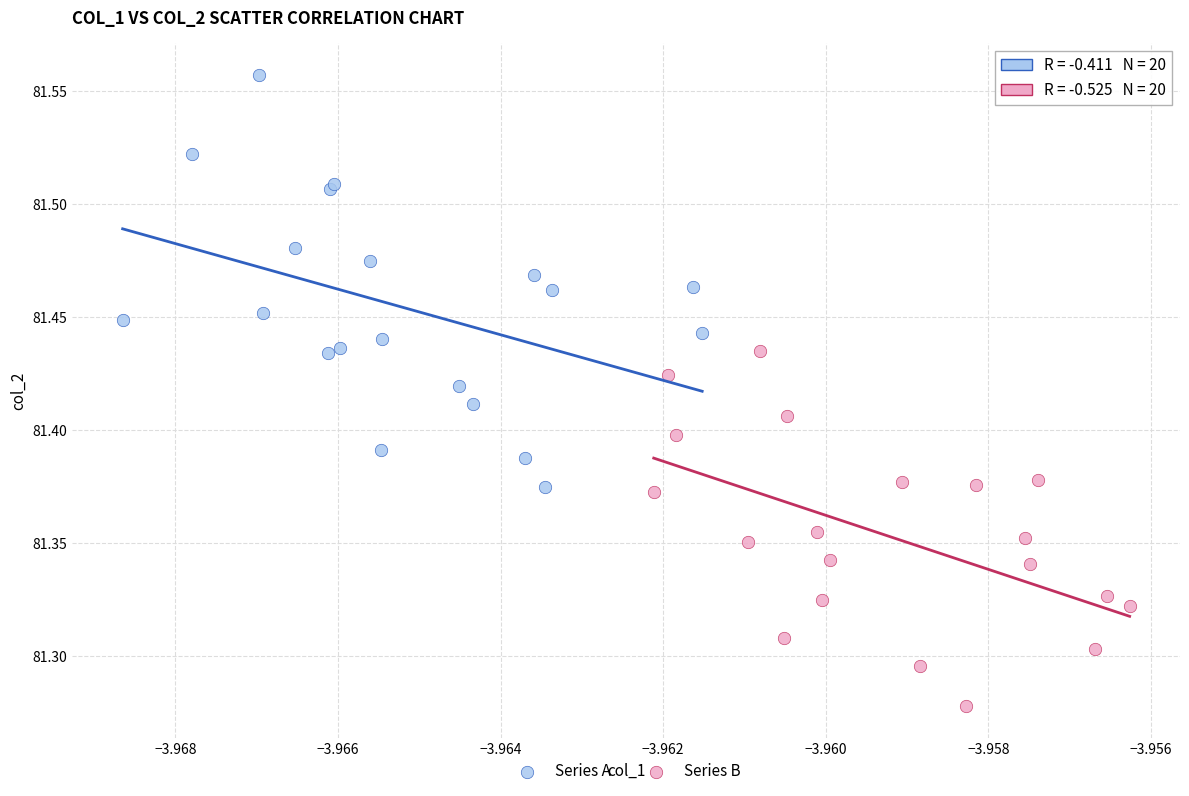

Which series reaches the maximum Y coordinate?

Series A